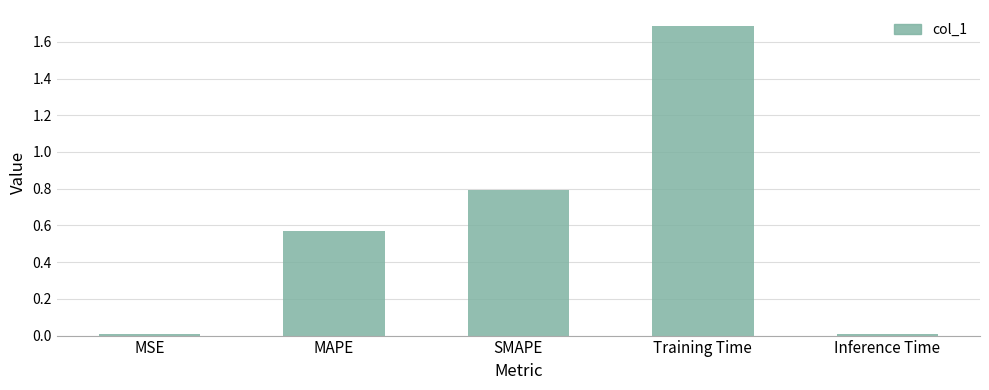

Does the chart contain stacked bars?

No